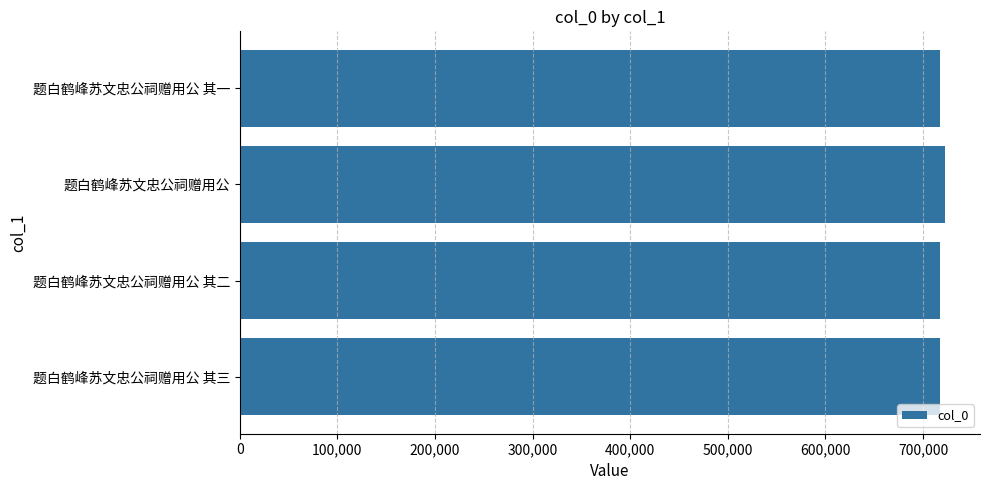

What is the minimum value shown in the chart?

717423